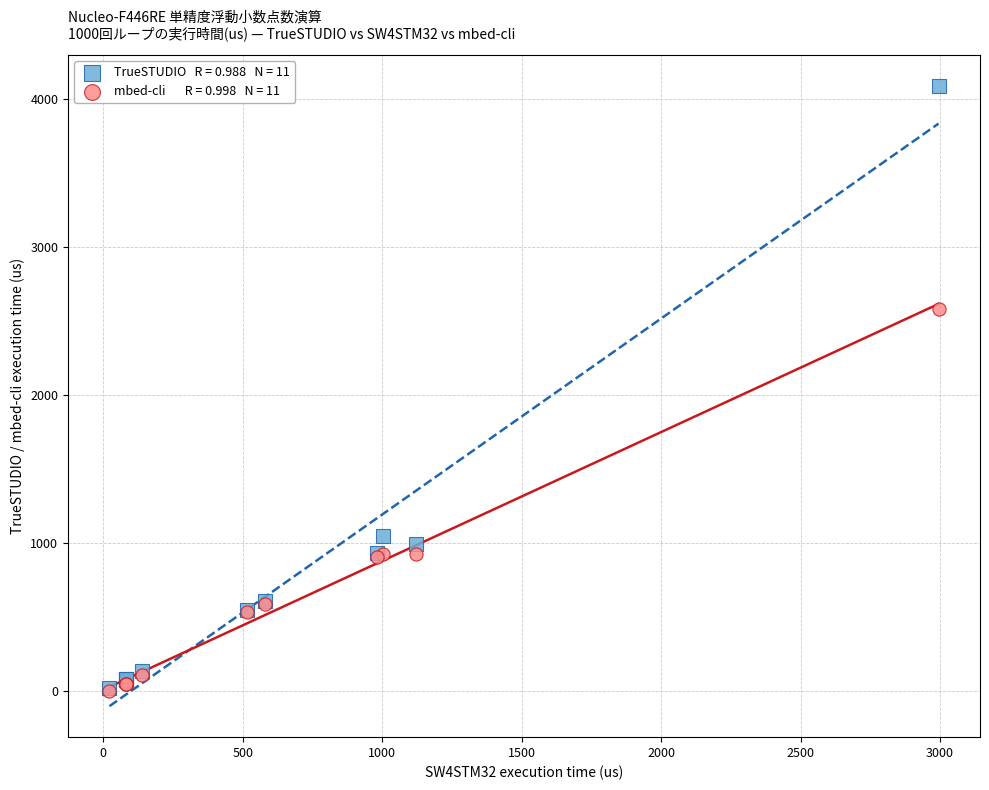

Across all series, what Y value is closest to 2045?

2585.0